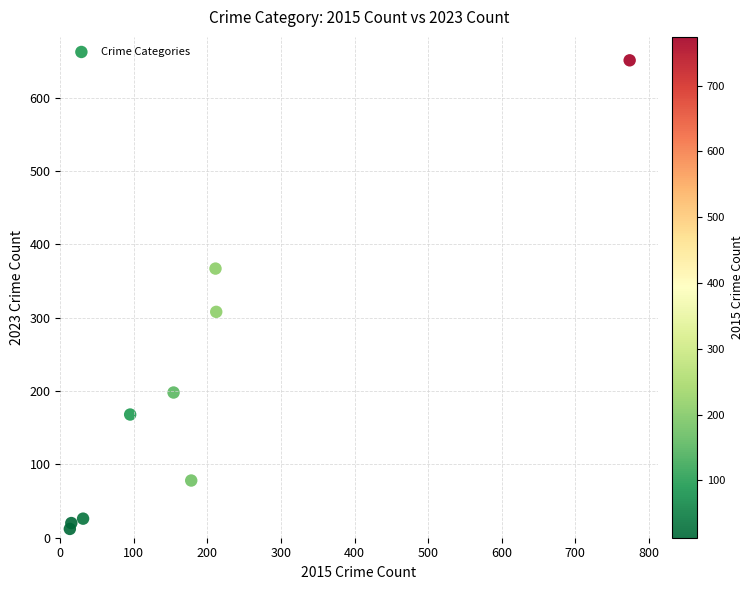

What is the average X value?

187